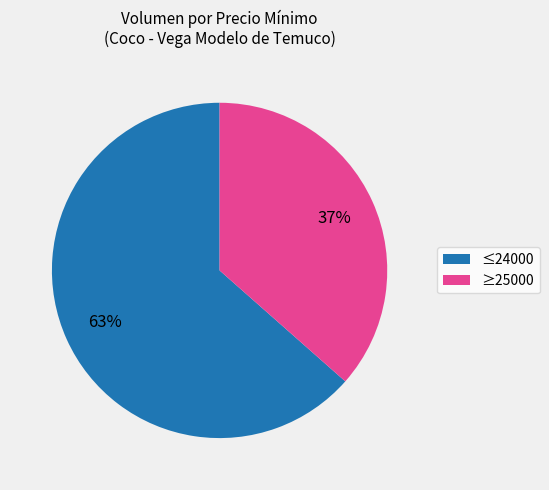

Combined, do ≥25000 and ≤24000 account for over 50%?

Yes